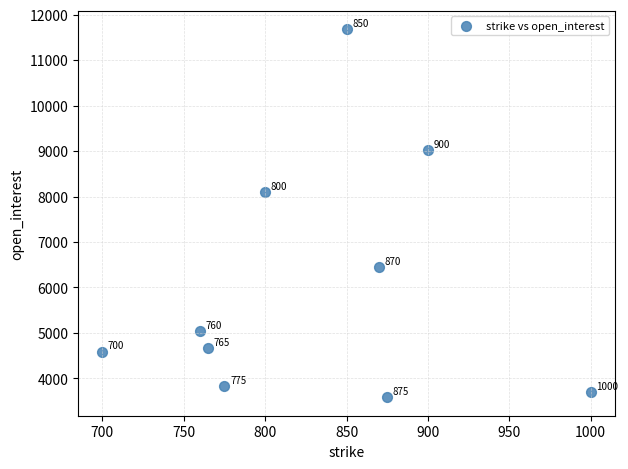

What Y value in the scatter plot is closest to 7633?

8096